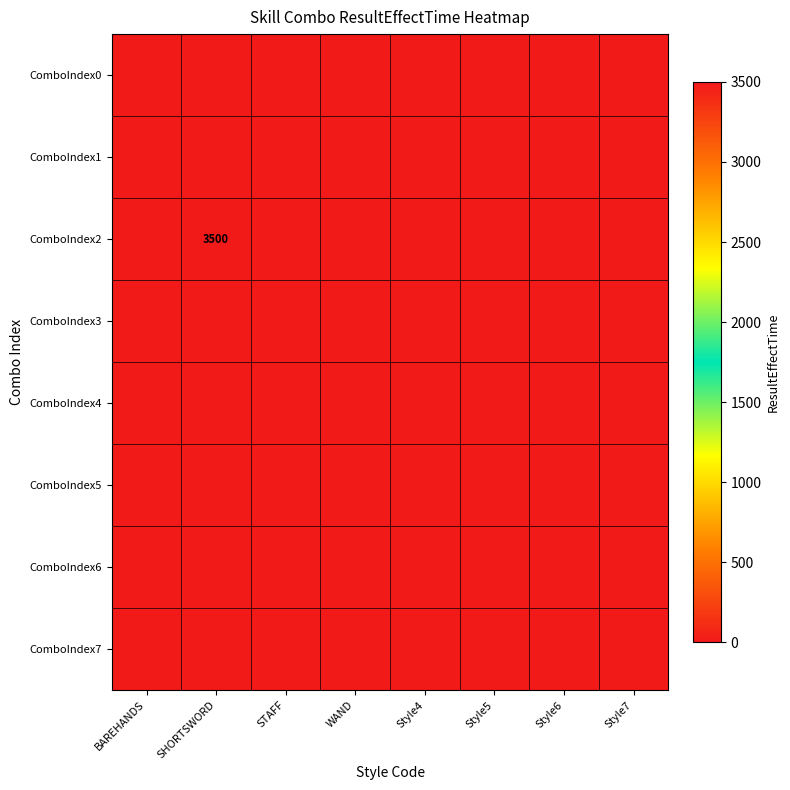

Between BAREHANDS and Style7, which is larger?

BAREHANDS